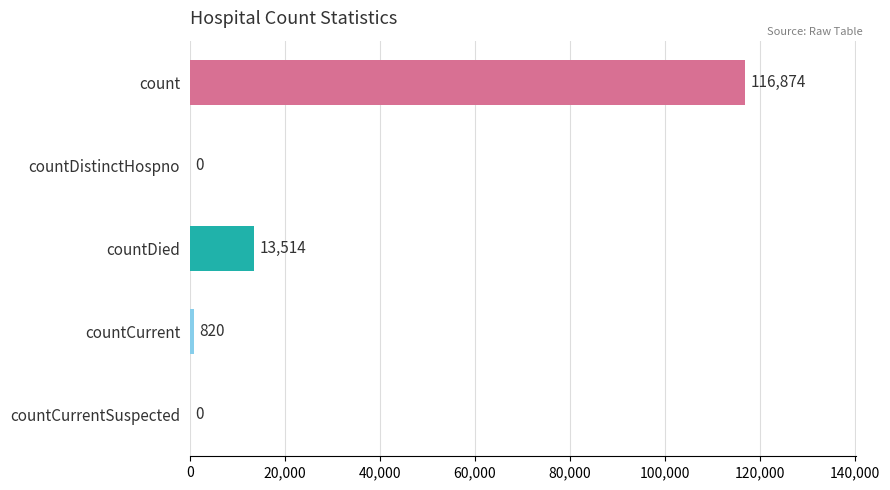

Are the bars horizontal?

Yes